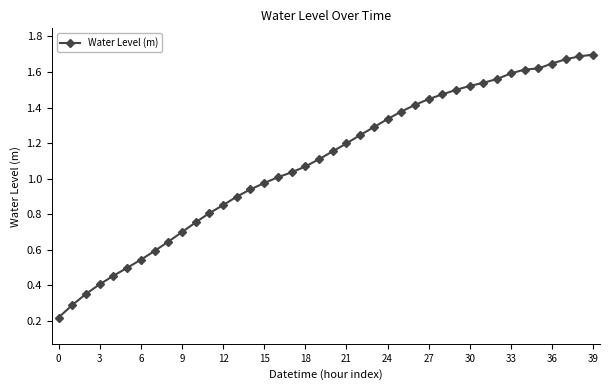

What is the sum of all values?

43.7